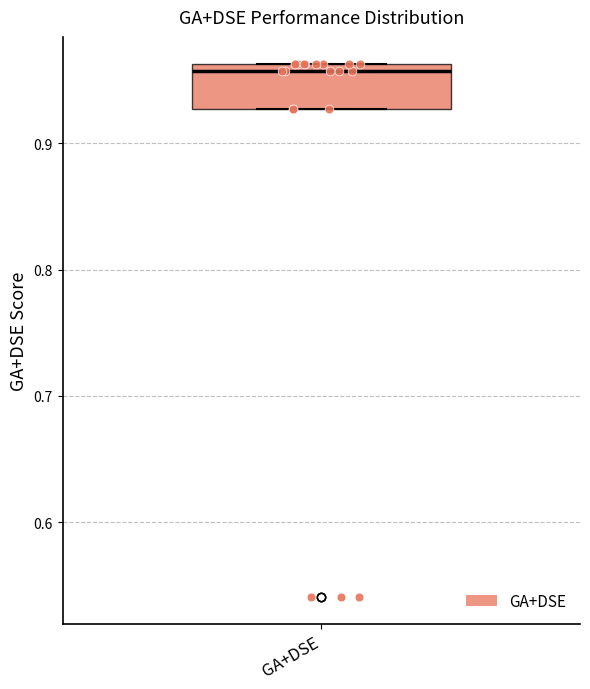

Read this box plot against the y-axis: the position of the median line, the range covered by the box, and the ends of both whiskers. The values are not printed on the chart, so give them approximately, as read against the axis.

median 0.96 (just below the box's upper edge), box 0.93 to 0.96, whiskers 0.93 to 0.96